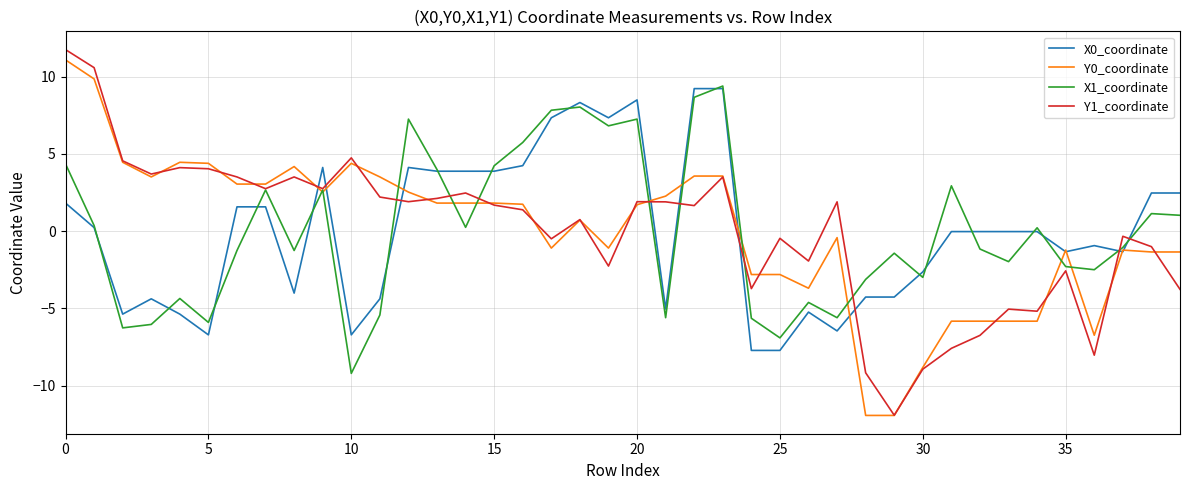

How many intersections are there between Y1_coordinate and X0_coordinate?

9